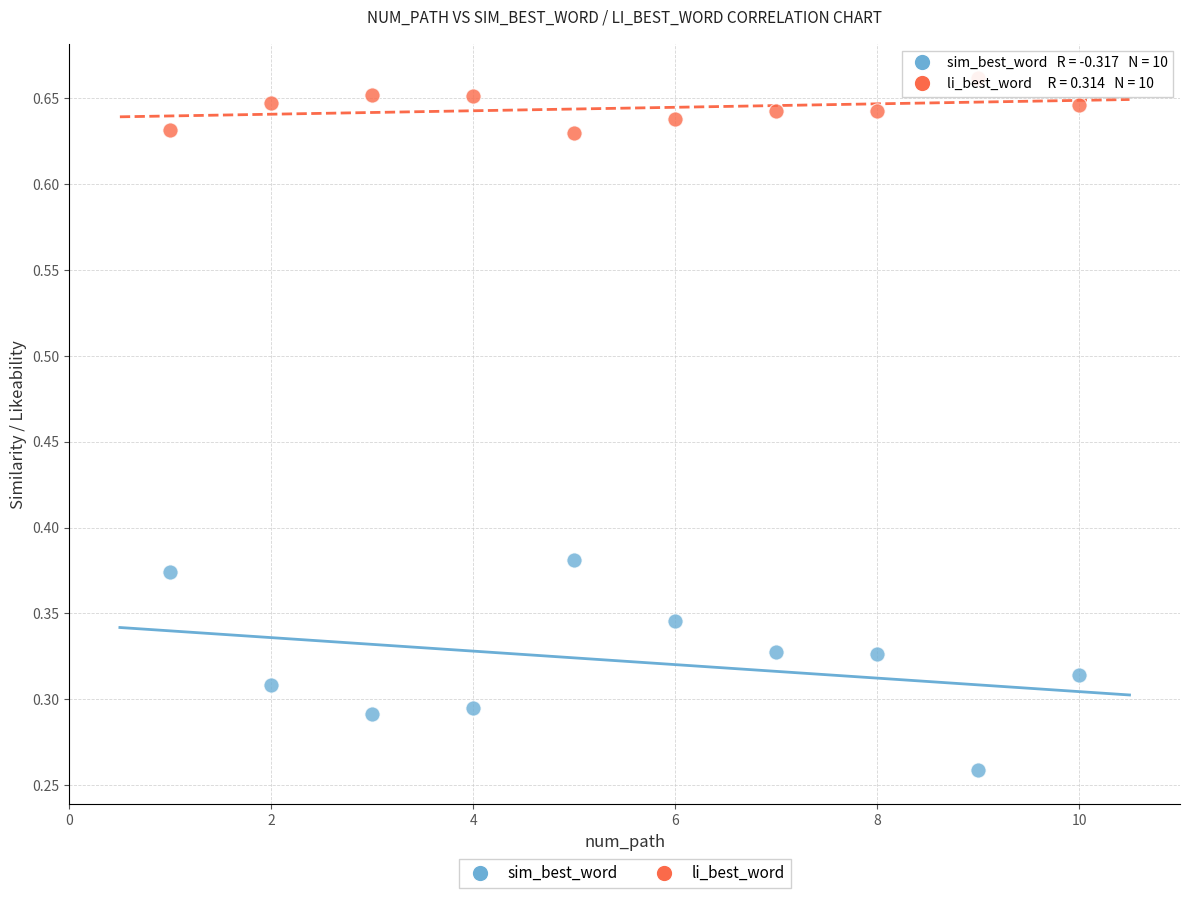

What is the X range (max minus min) for the scatter plot?

9.0